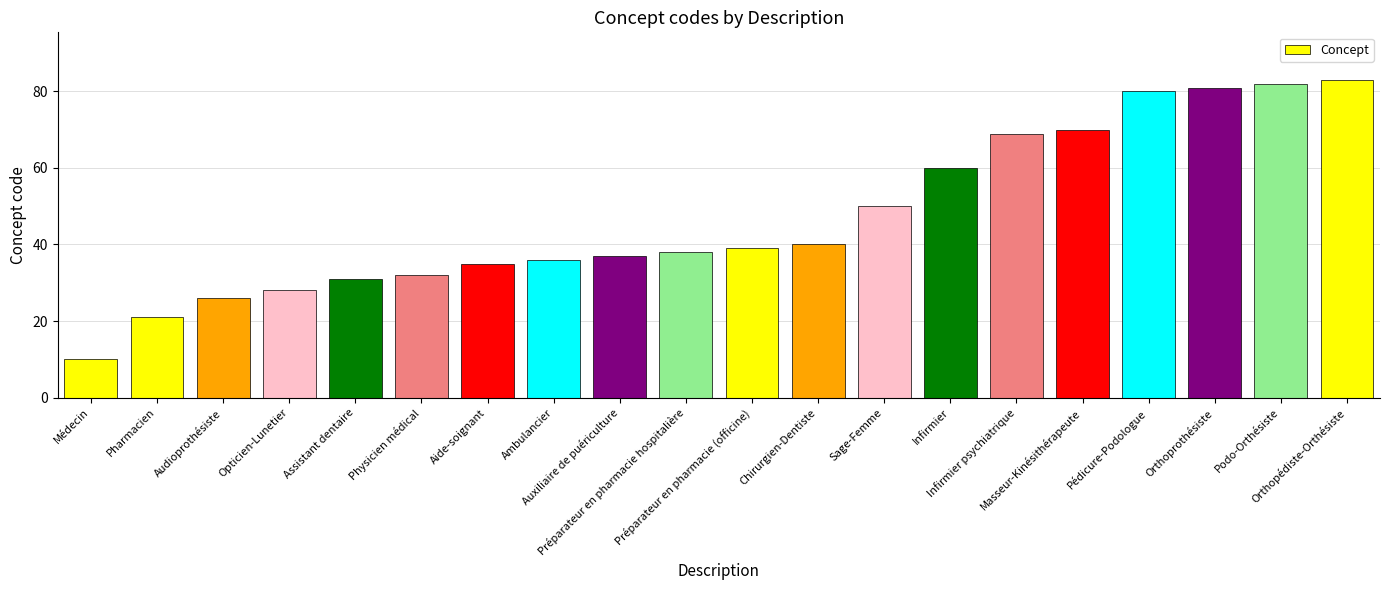

What is the change in value from Opticien-Lunetier to Aide-soignant?

+7